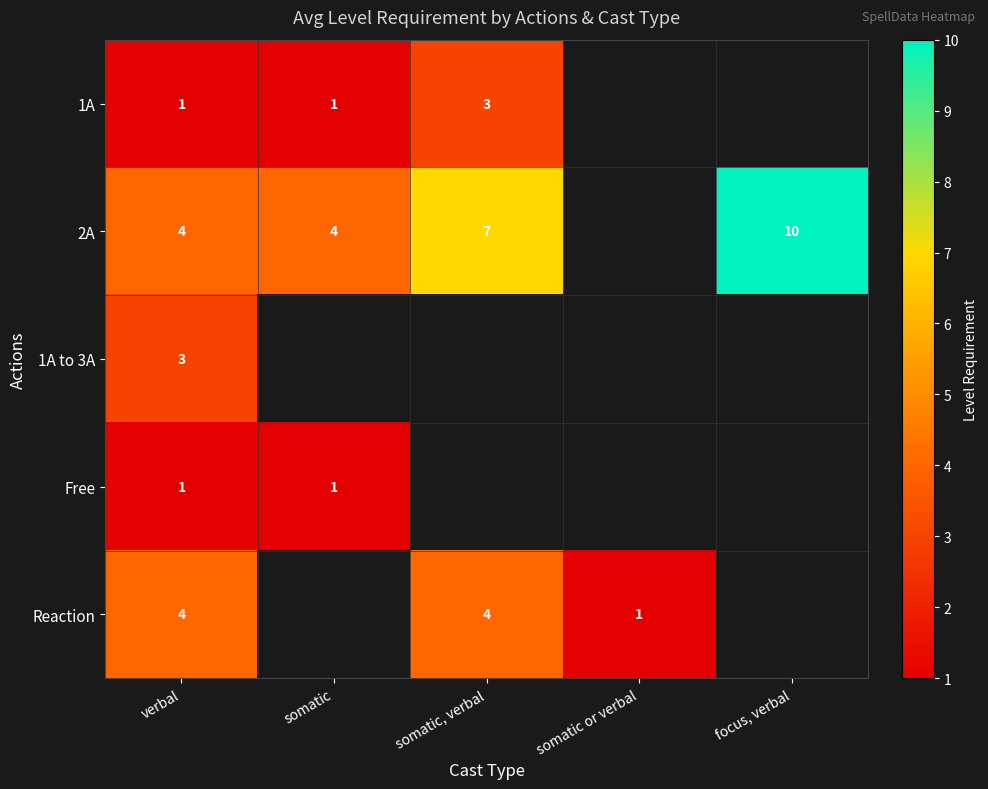

At how many categories does at least one series exceed 4?

2